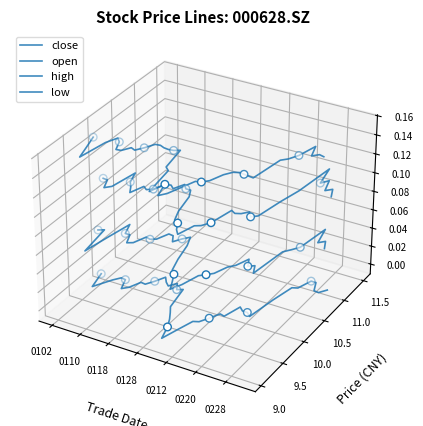

At which category is the sum across all series the highest?

0212